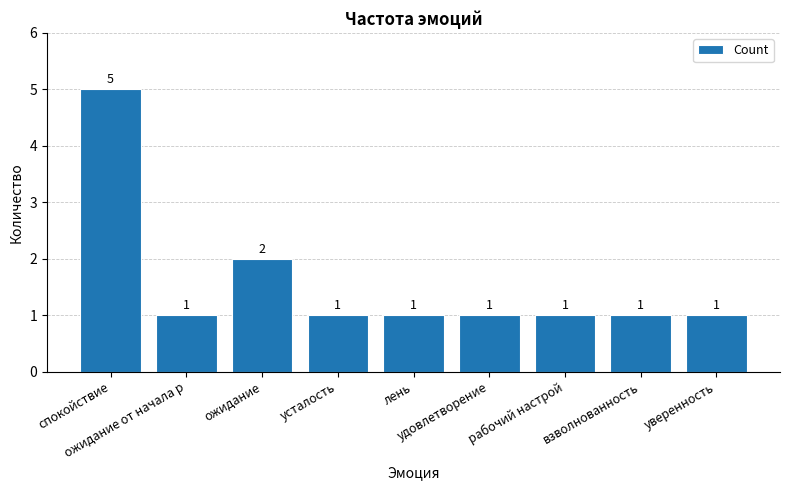

What is the value of the 4th bar from the left?

1